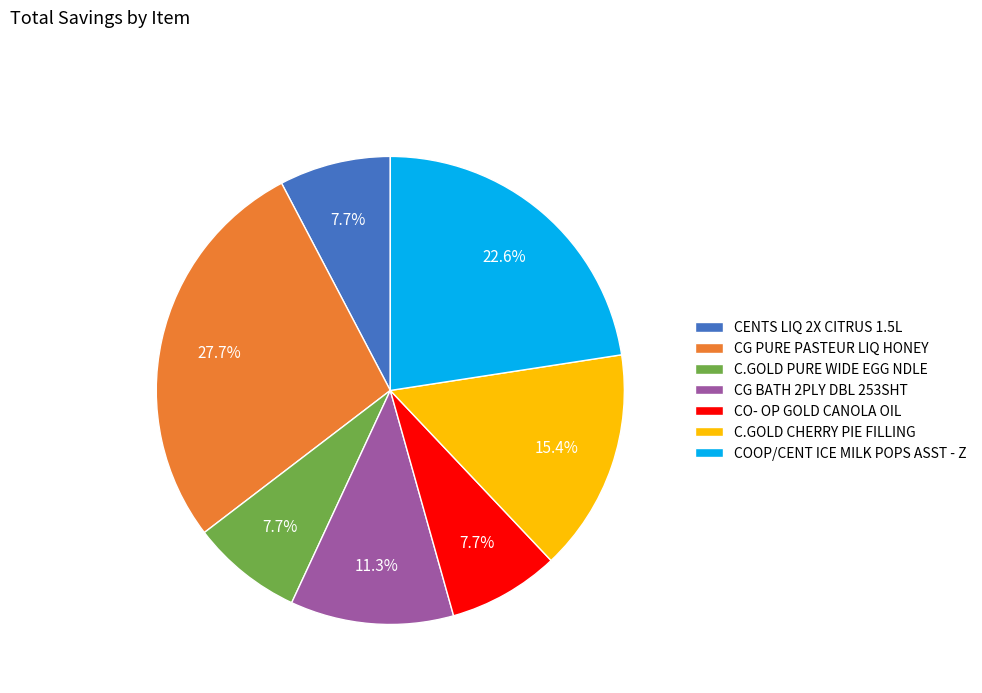

Which slice is the largest?

CG PURE PASTEUR LIQ HONEY